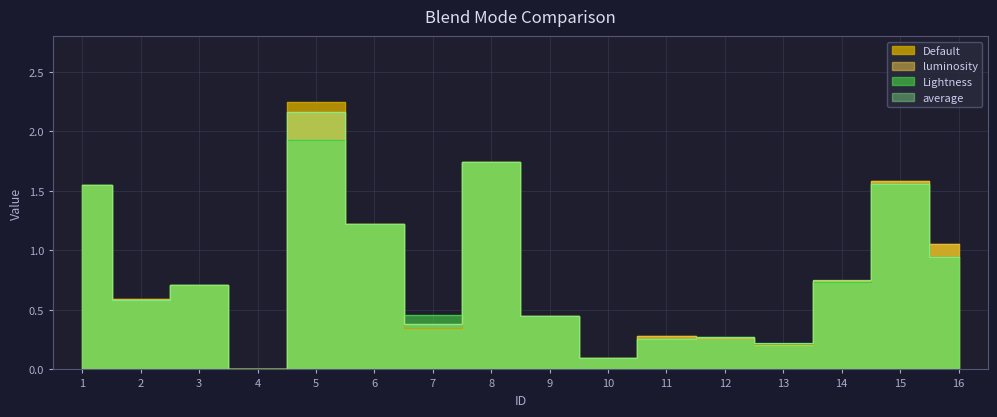

Which category has the highest value in the luminosity series?

5